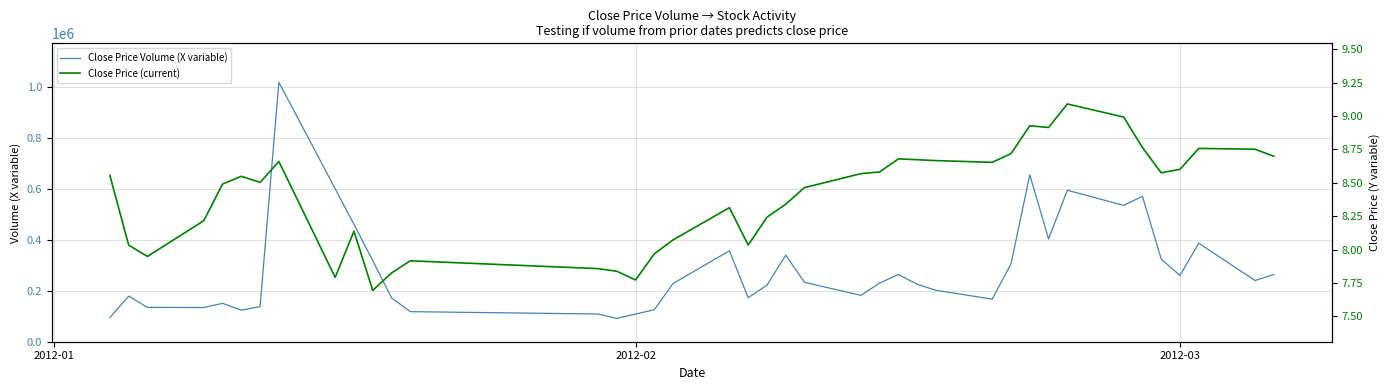

What is the lowest value of the Close Price Volume (X variable) series?

91360